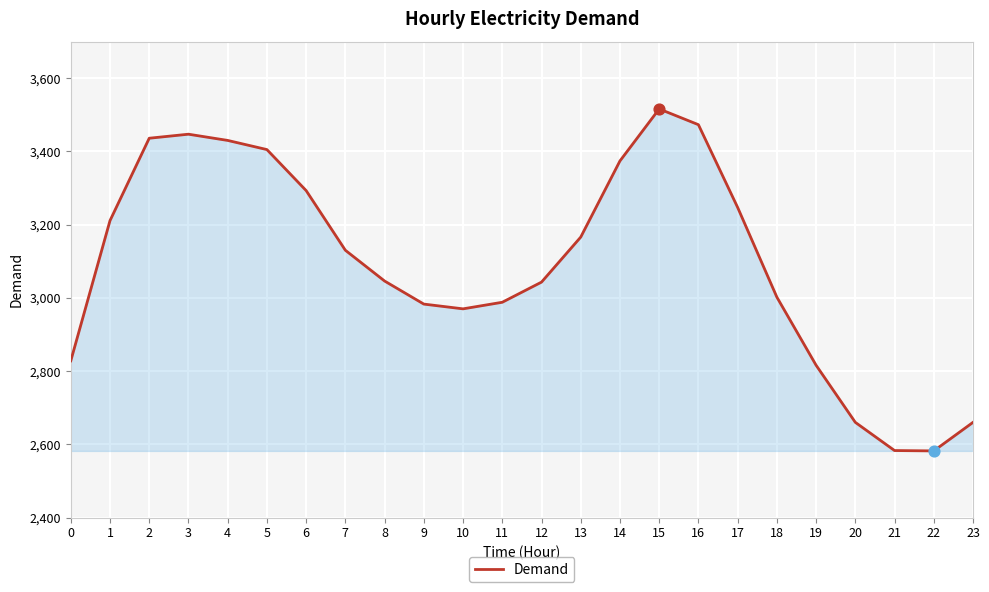

What is the change in value from 3 to 18?

-445